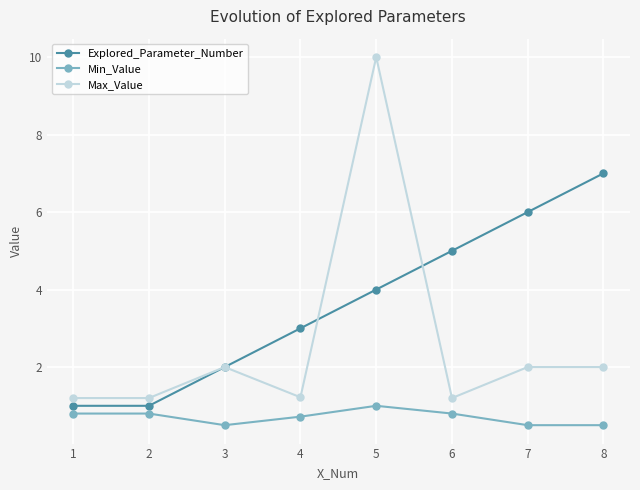

True or false: Explored_Parameter_Number has a value of 5.0 at 6.

True